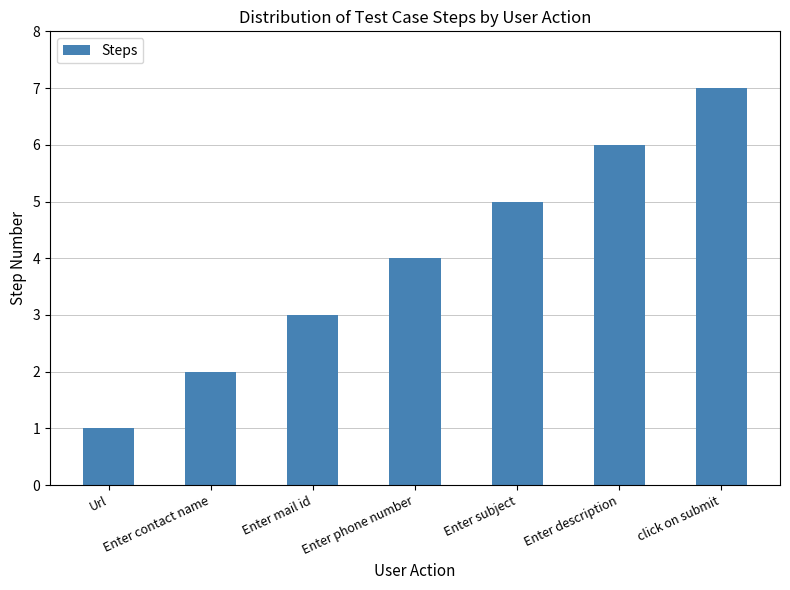

How many bars are there in total?

7